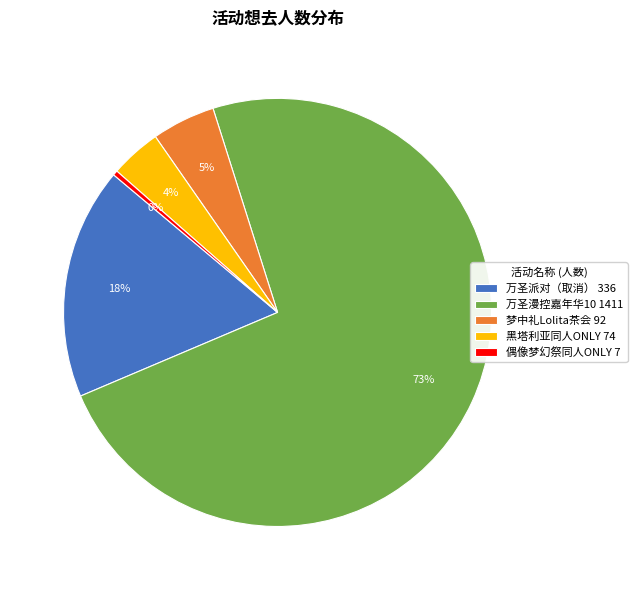

To the nearest percent, what is the difference between the largest and smallest slice percentages?

73%